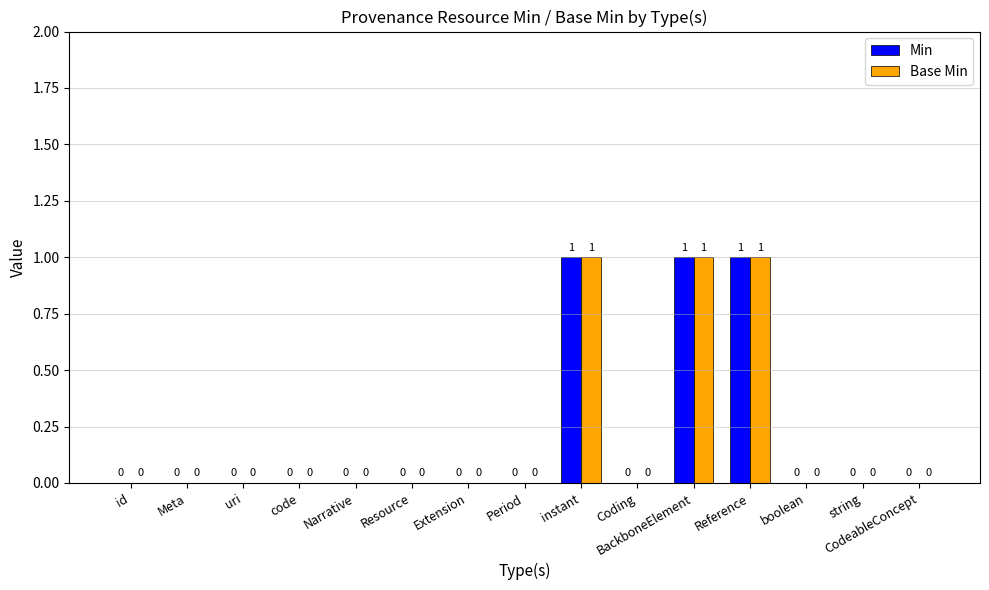

Is the value of Min at BackboneElement greater than the value of Base Min at Resource?

Yes